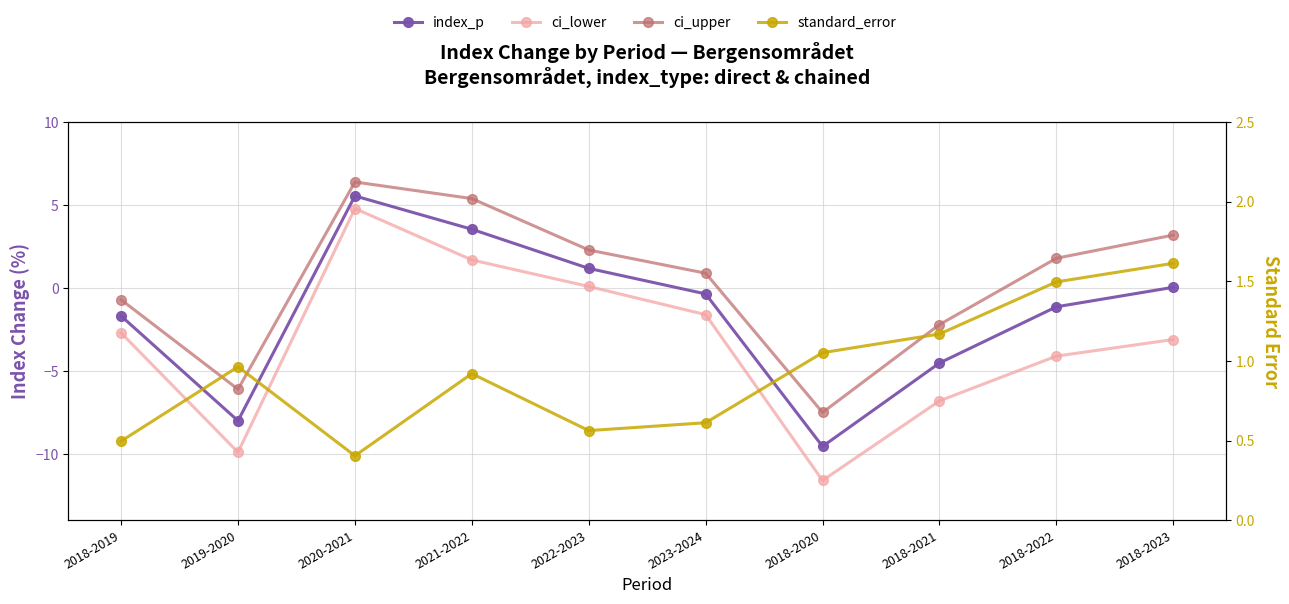

In index_p, how many points are lower than both neighbors (excluding endpoints)?

2